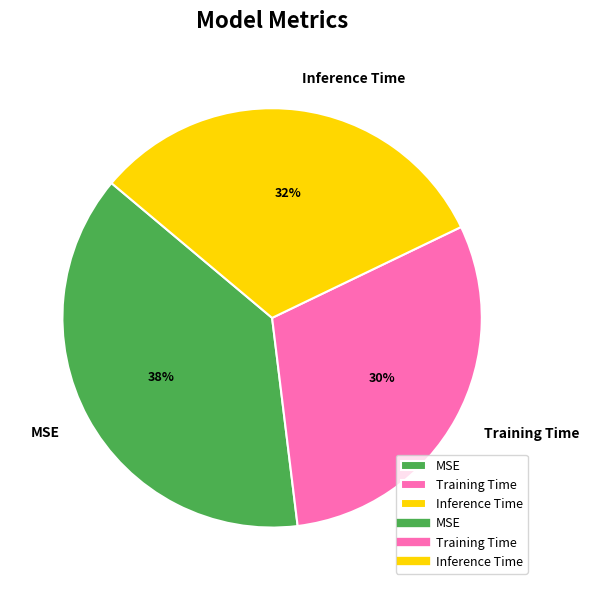

Combined, do MSE and Training Time account for over 50%?

Yes